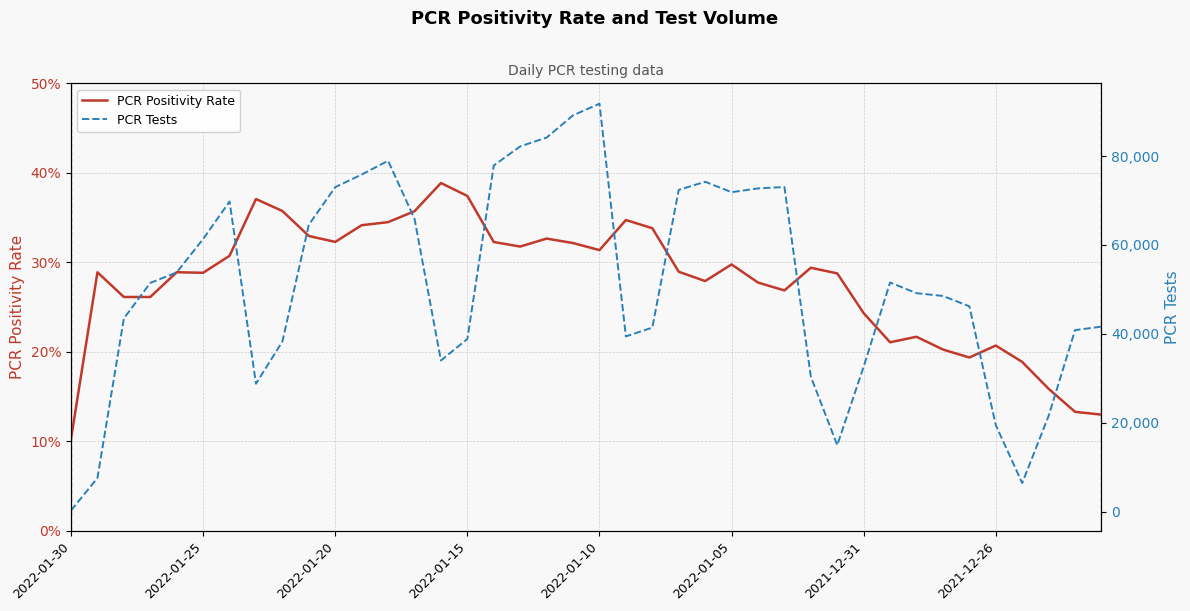

What is the average value of the PCR Tests series?

51483.2